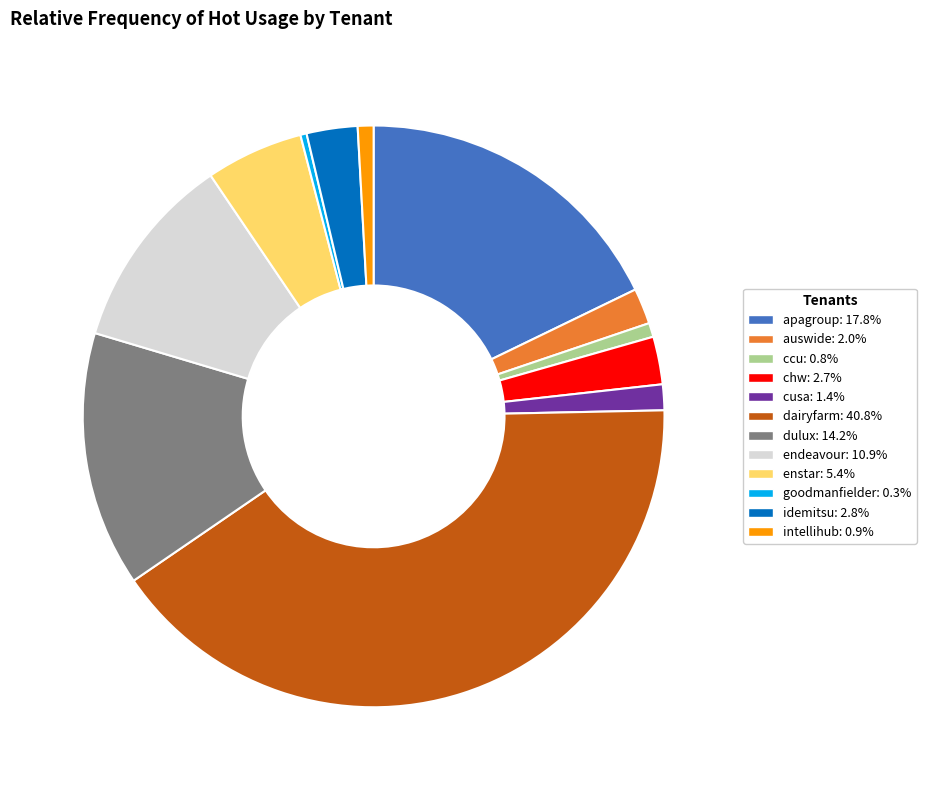

Does any single category account for the majority?

No